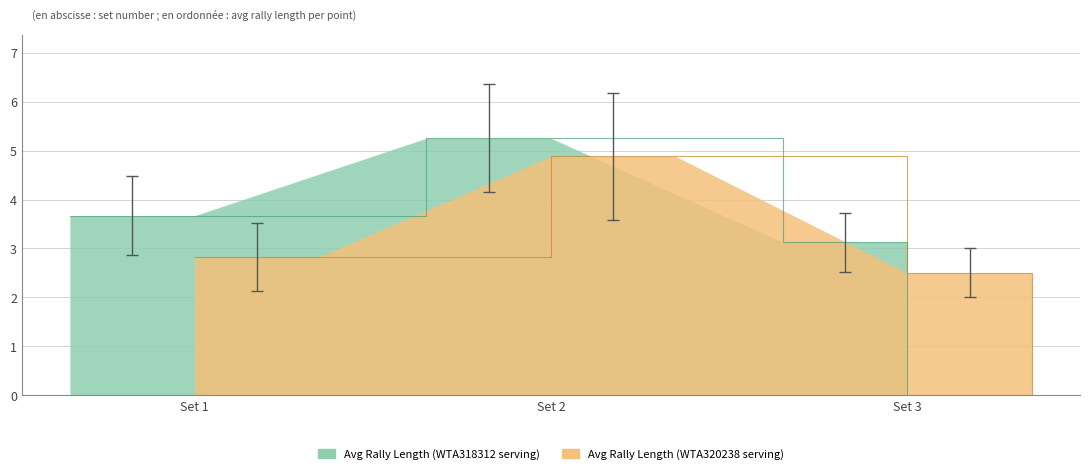

Rank the series at 3 from lowest to highest value.

Avg Rally Length (WTA320238 serving), Avg Rally Length (WTA318312 serving)